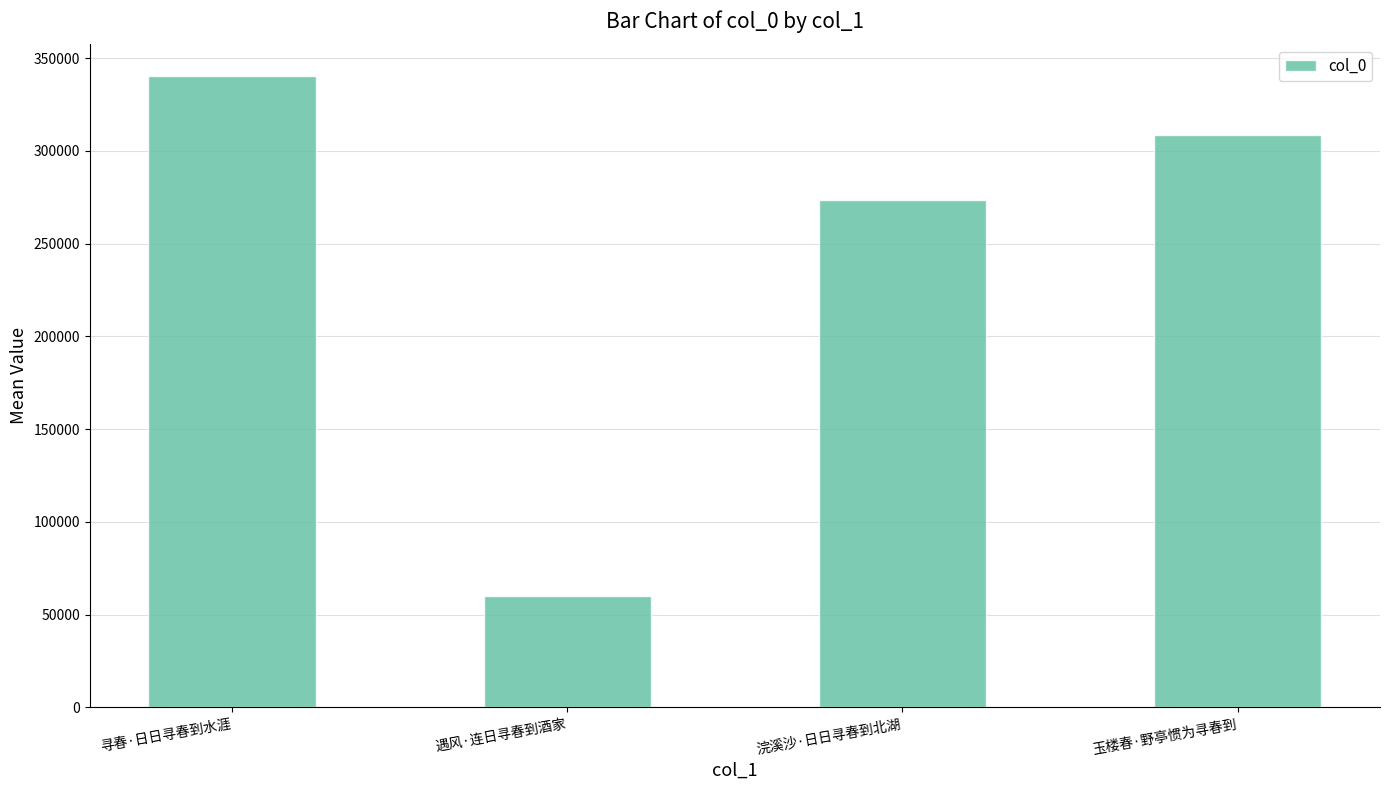

Which label corresponds to the smallest value in the chart?

遇风·连日寻春到酒家